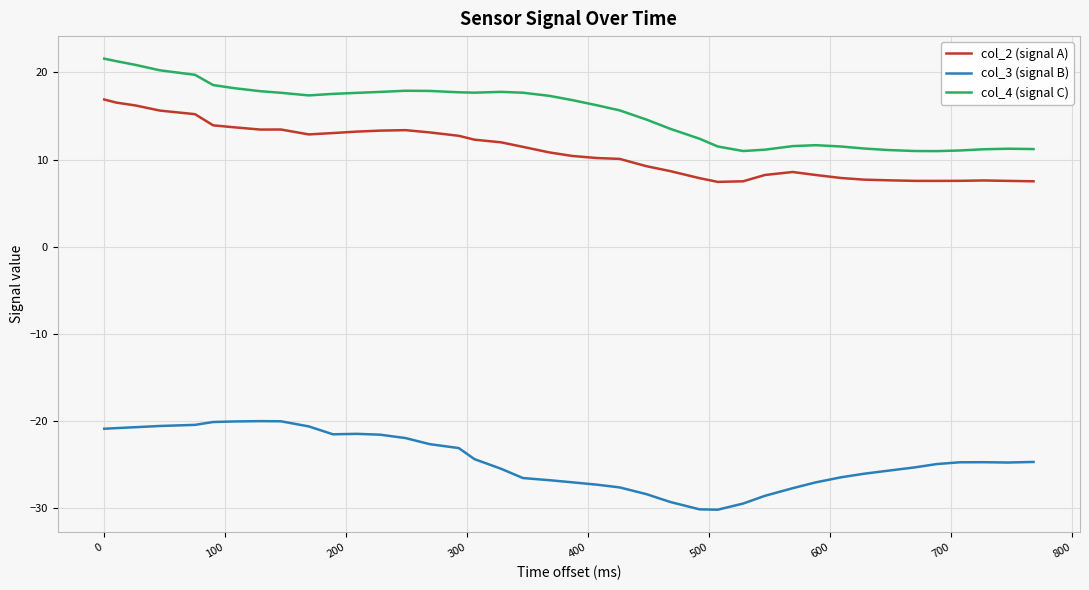

What is the difference between the second highest and second lowest values in the col_4 (signal C) series?

10.3